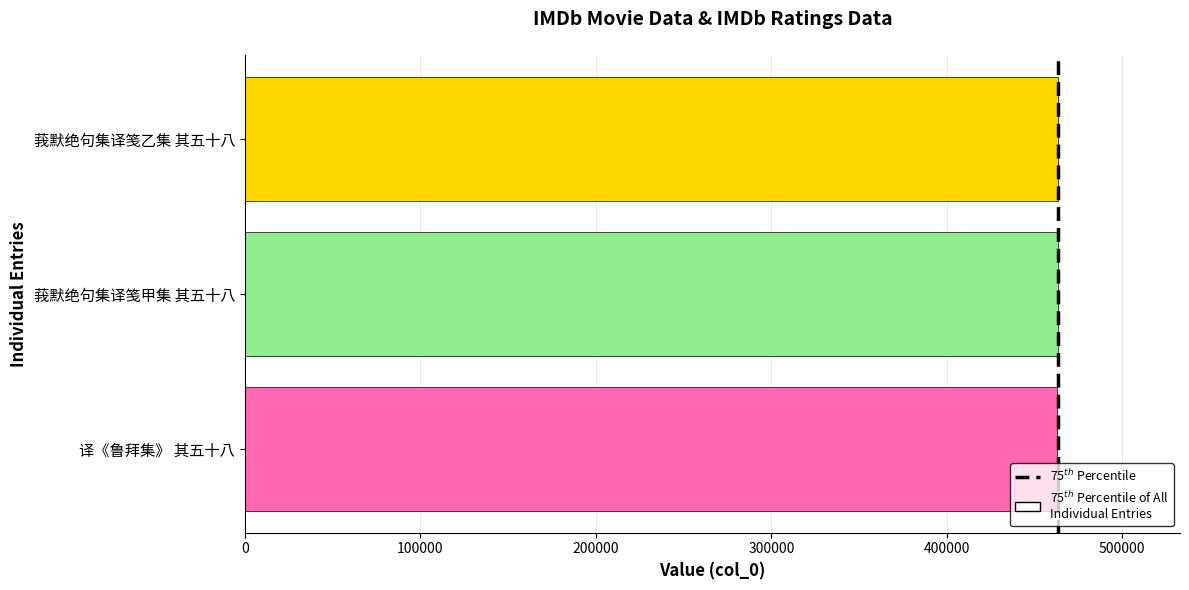

Approximately how many times larger is the value at 莪默绝句集译笺甲集 其五十八 compared to 译《鲁拜集》 其五十八?

1.0